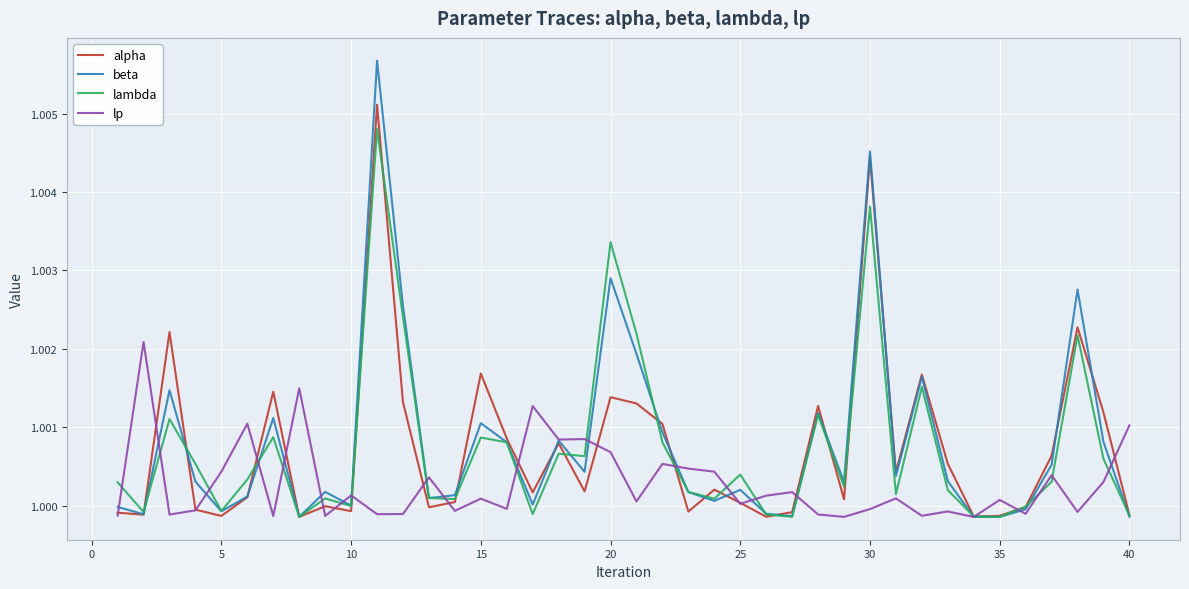

Which series has the largest range (max minus min)?

beta